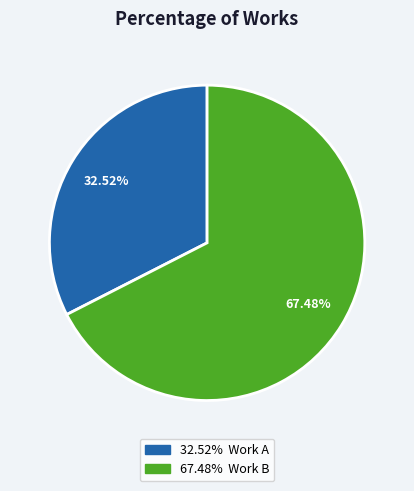

Is there any slice that represents more than half of the pie?

Yes